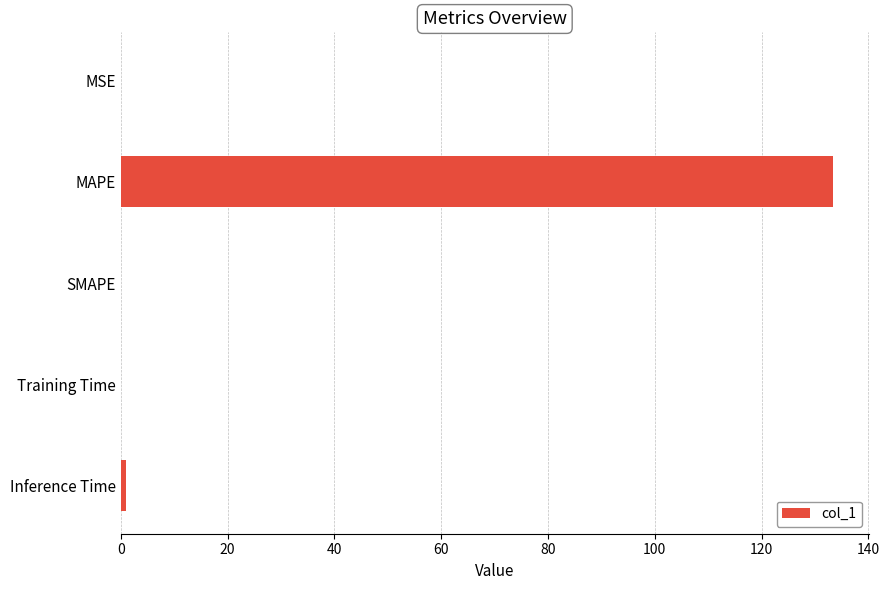

What is the maximum value shown in the chart?

133.4